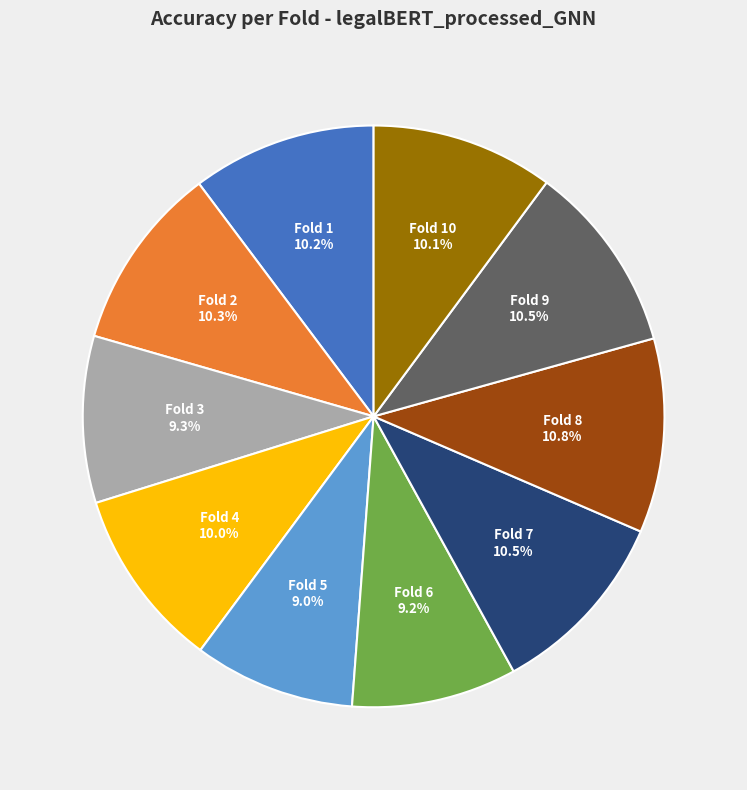

Is there any slice that represents more than half of the pie?

No